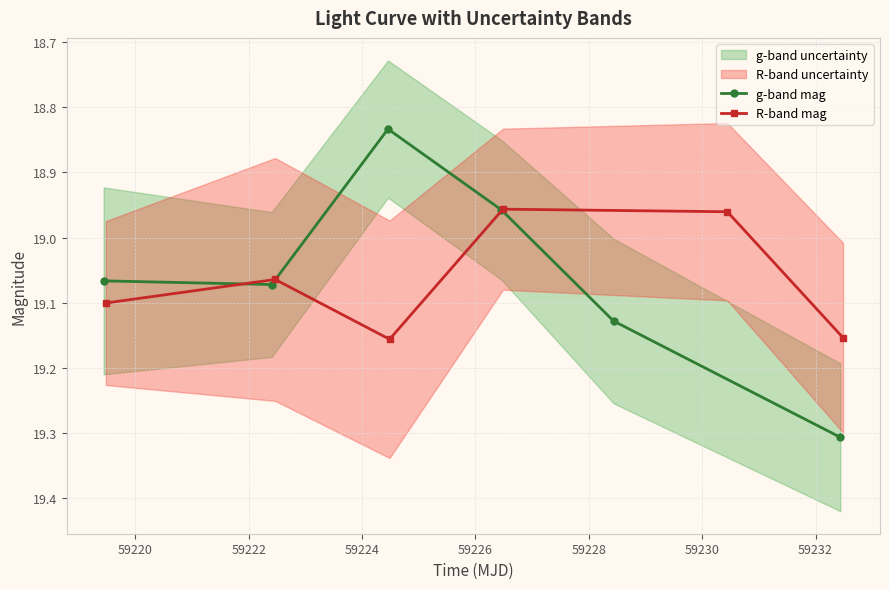

True or false: R-band mag has more than 1 interior local peaks.

False